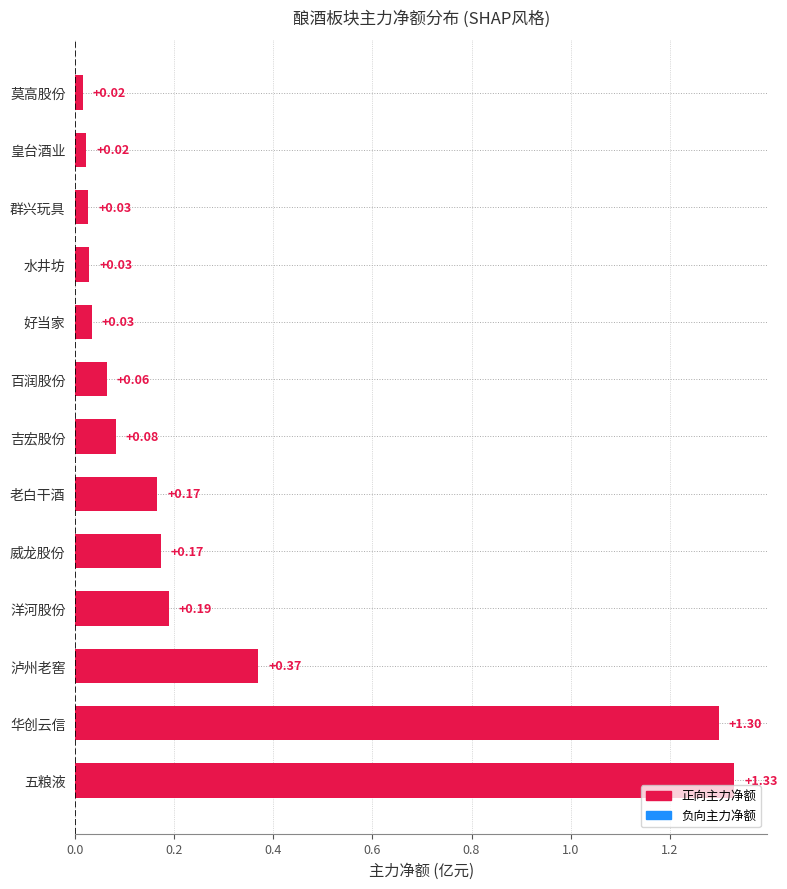

What is the sum of all values?

3.8